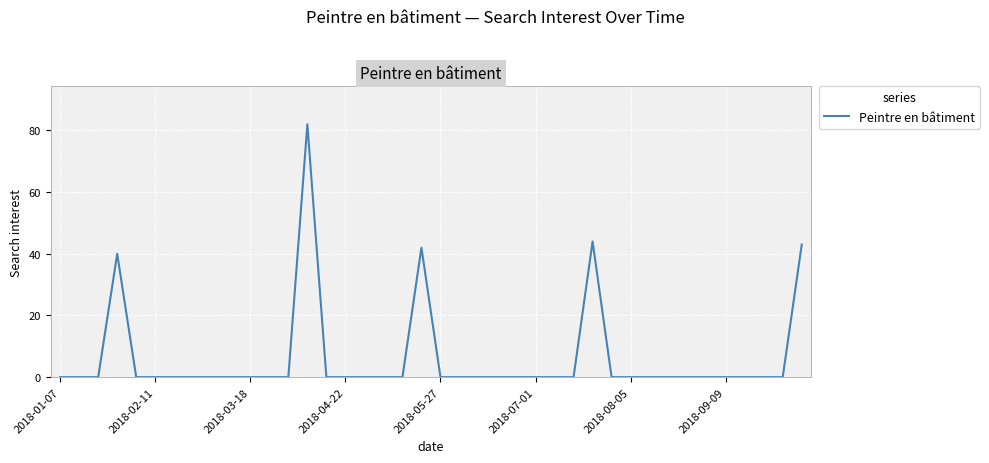

What is the difference between the maximum and minimum values?

82